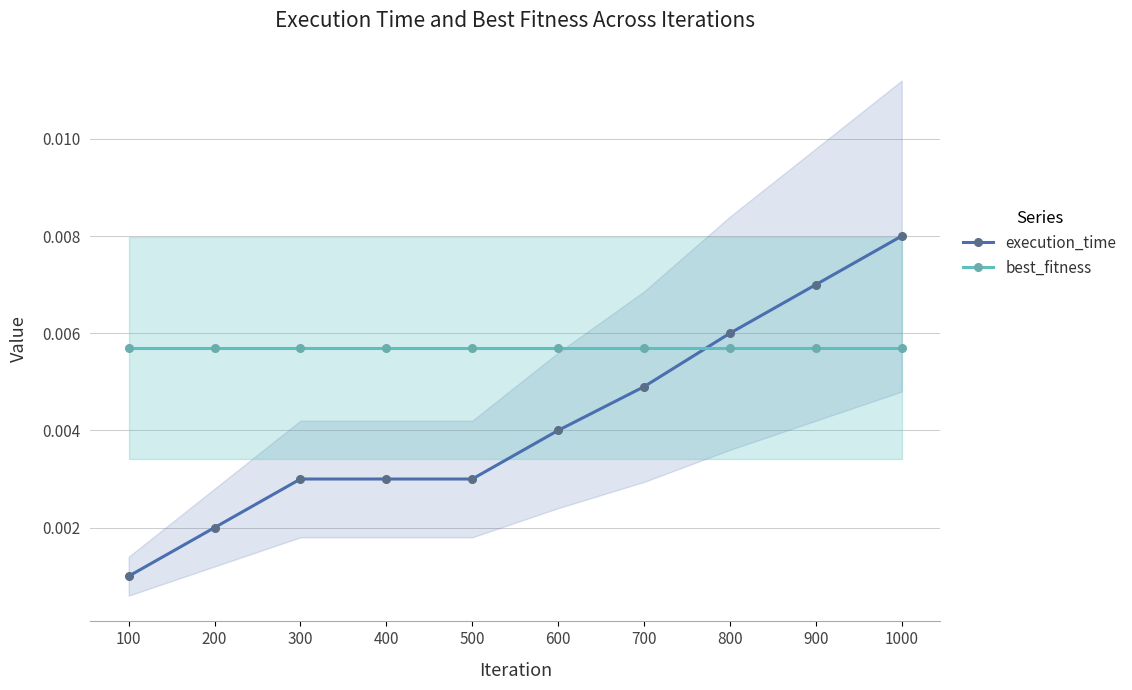

Does the chart have visible grid lines?

Yes